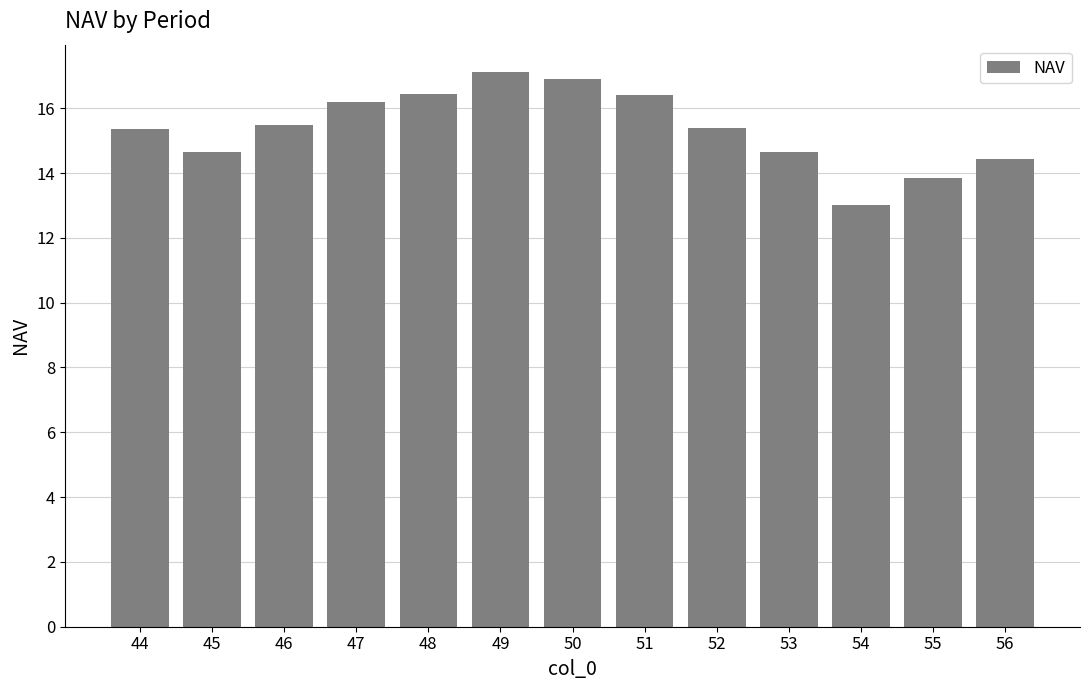

The chart shows a value of 16.4 at 51. True or false?

True